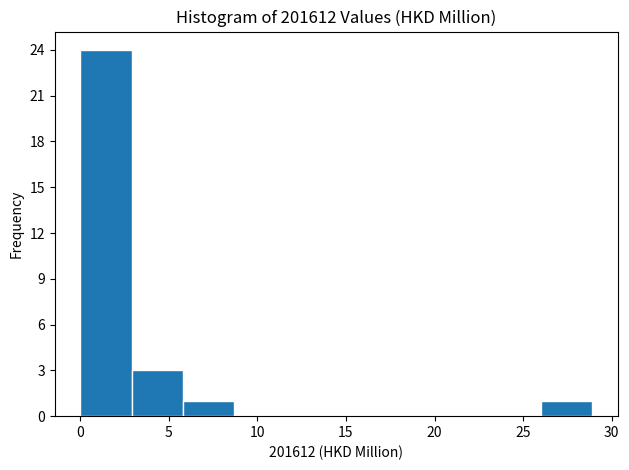

Reading left to right, transcribe this chart: for each bar, give the range it covers on the x-axis and its height. Neither the bar edges nor the heights are printed on the chart, so give them approximately, as read against the axes.

0.0 to 3.0: 24
3.0 to 6.0: 3
6.0 to 8.5: 1
8.5 to 11.5: 0
11.5 to 14.5: 0
14.5 to 17.5: 0
17.5 to 20.0: 0
20.0 to 23.0: 0
23.0 to 26.0: 0
26.0 to 29.0: 1